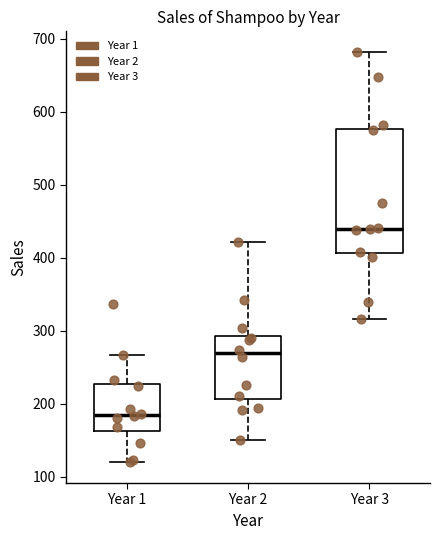

Which box is the tallest, from its lower edge to its upper edge?

Year 3